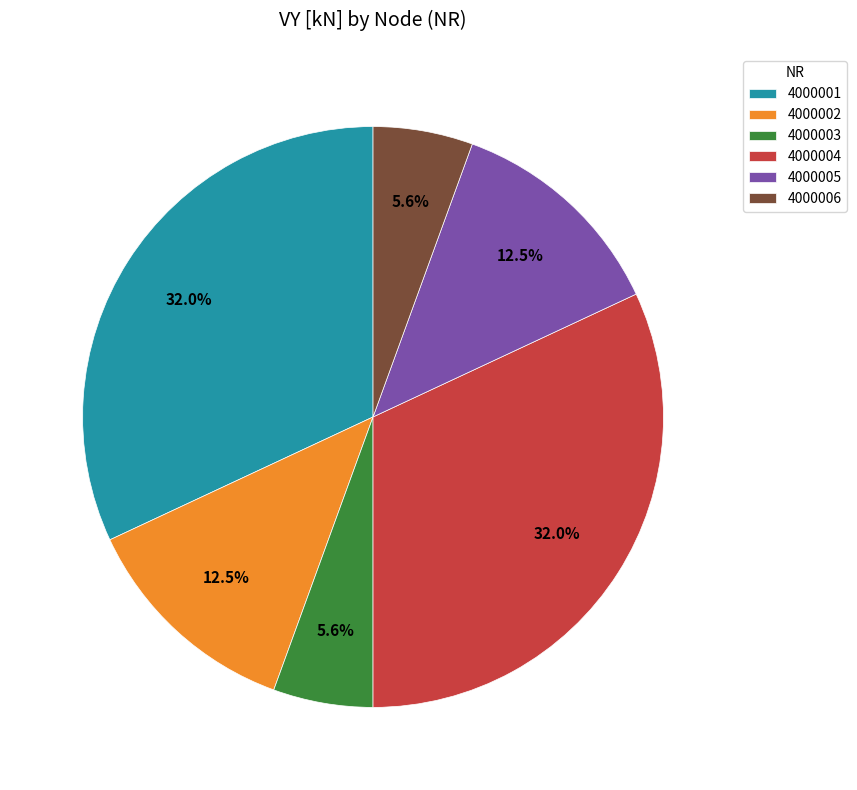

Which has a higher value, 4000004 or 4000006?

4000004